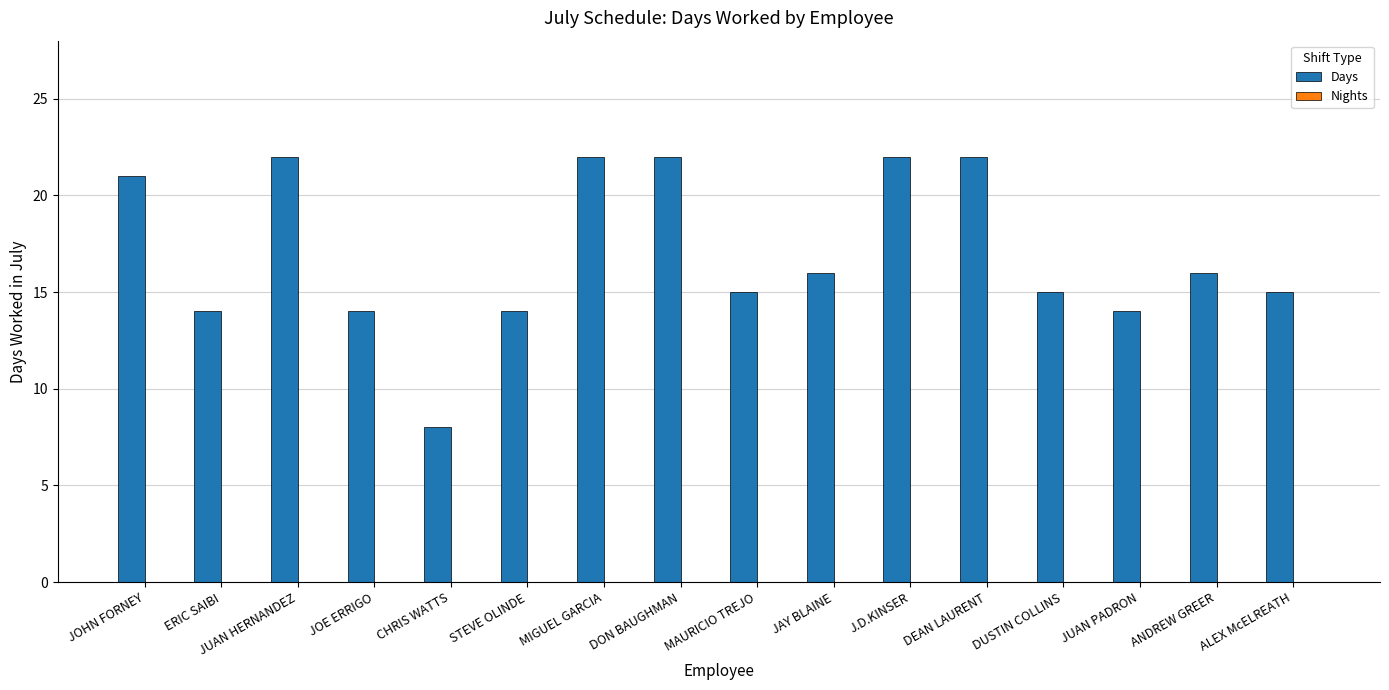

What is the label of the 8th bar from the right?

MAURICIO TREJO